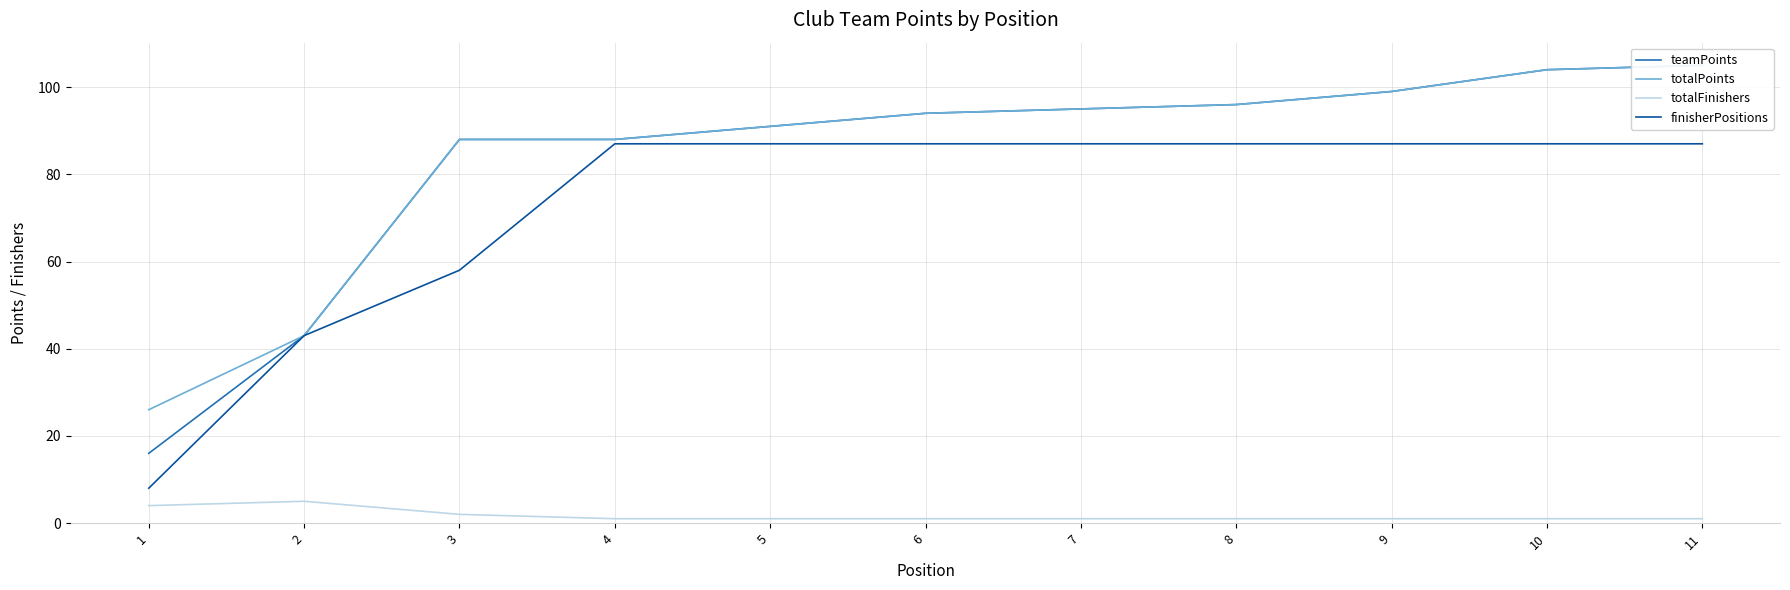

True or false: totalFinishers has a value of 1 at 7.

True